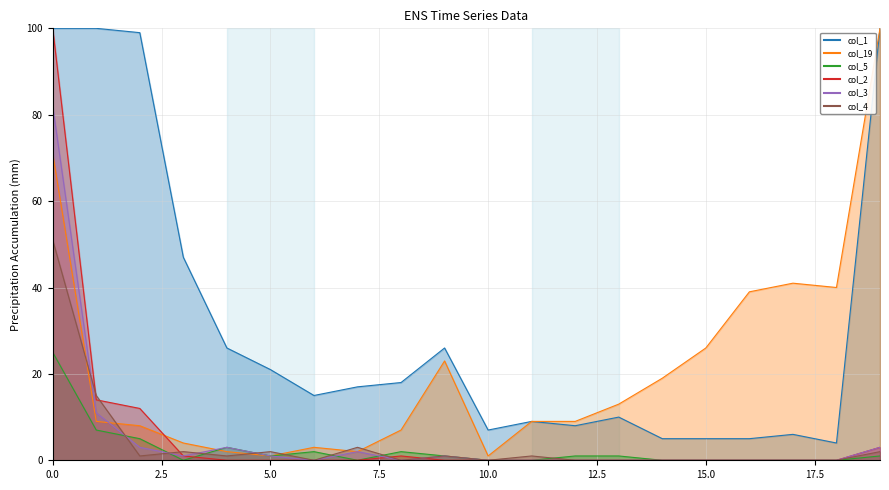

True or false: col_2 has more than 1 interior local peaks.

False